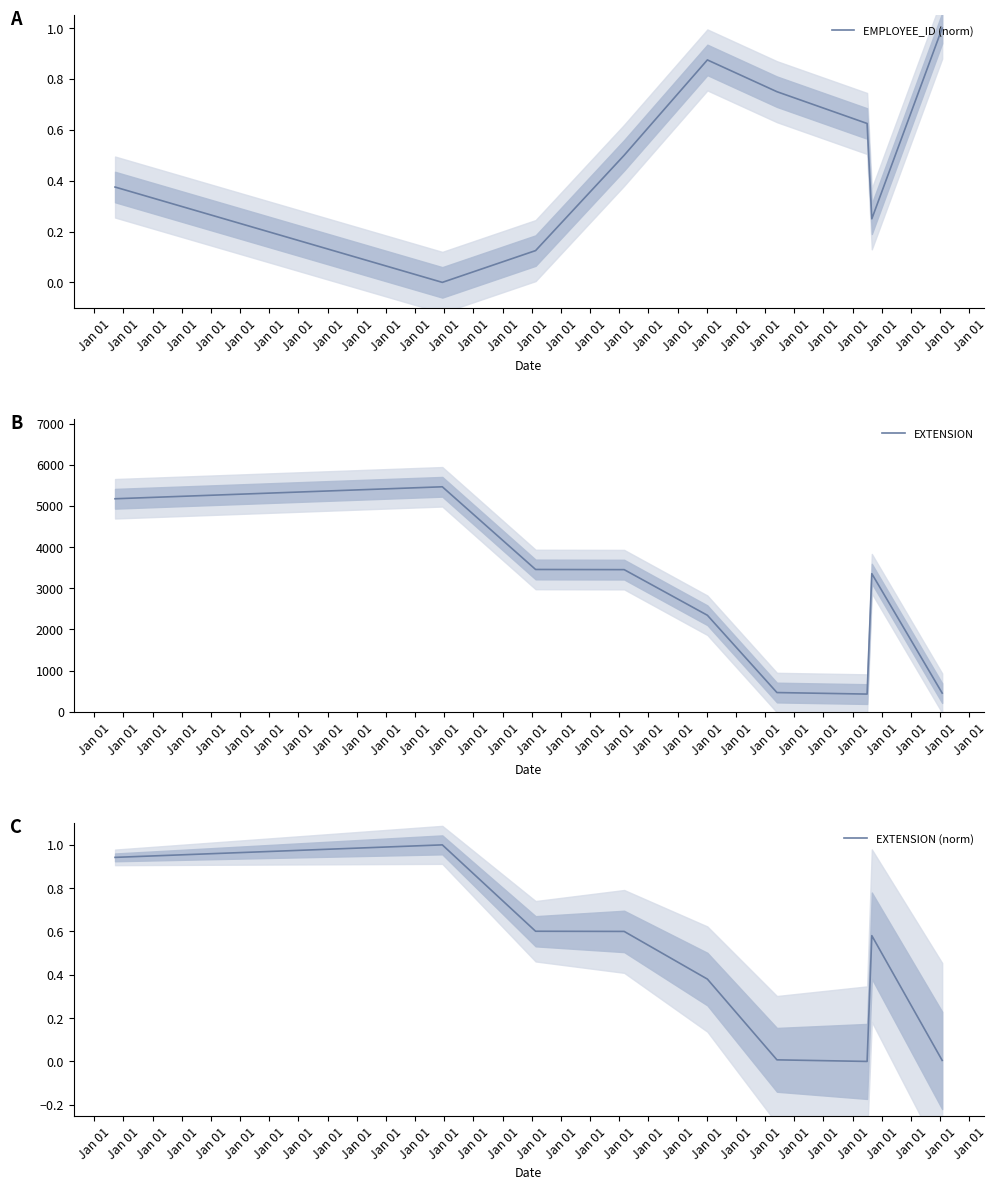

What is the difference between the highest and lowest values at Jan 01?

5175.6